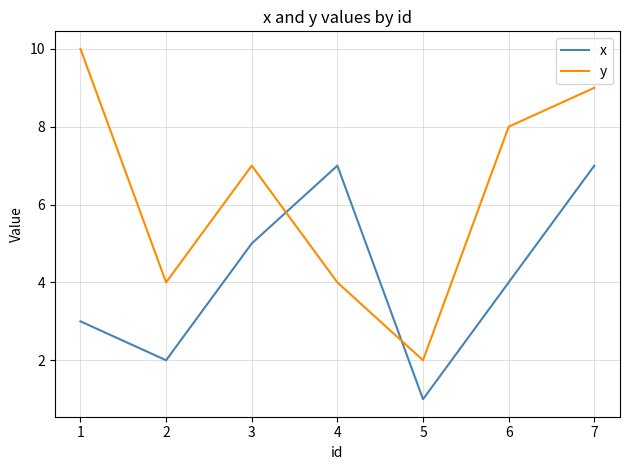

At which category does x reach its first local valley?

2